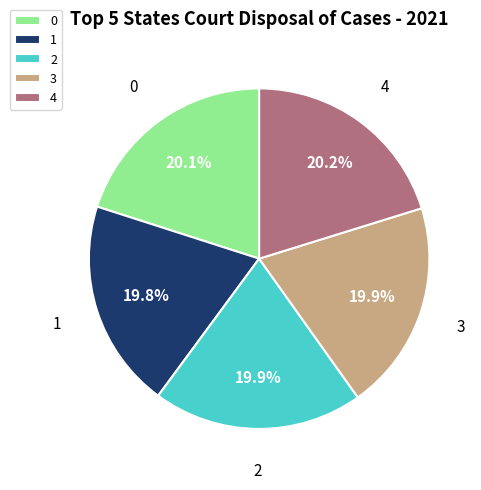

Count the number of slices in the pie.

5